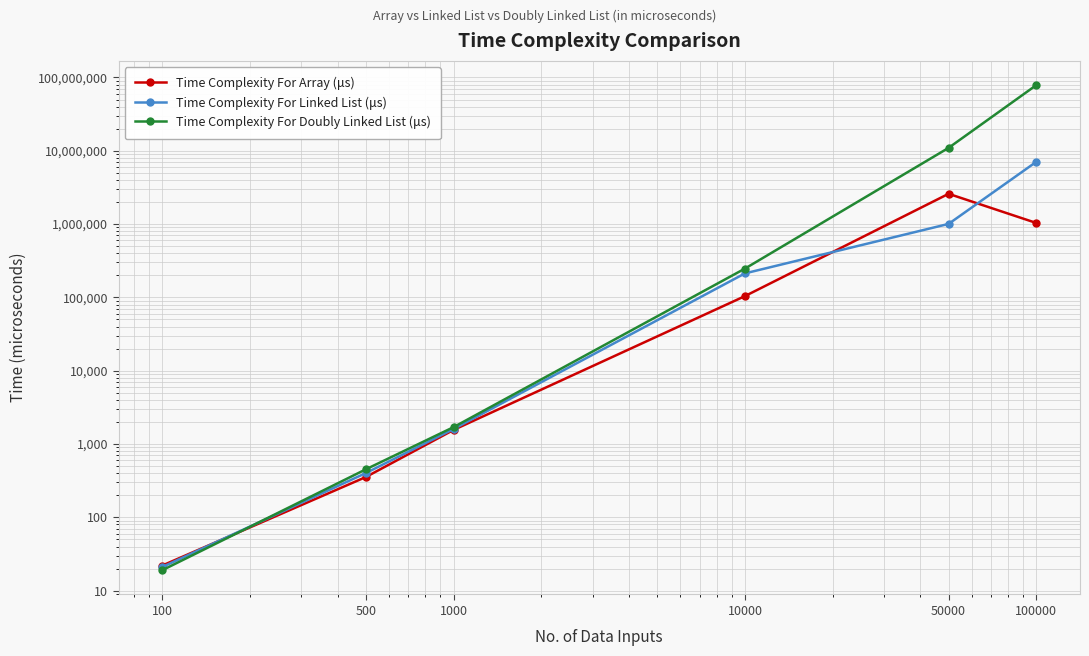

How many data points in Time Complexity For Array (μs) are less than 104181?

3